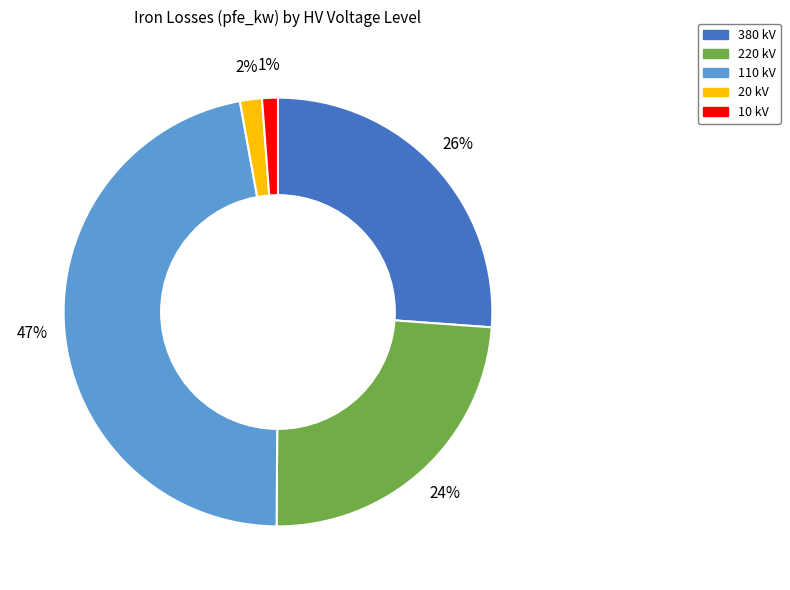

To the nearest percent, what is the average slice percentage?

20%